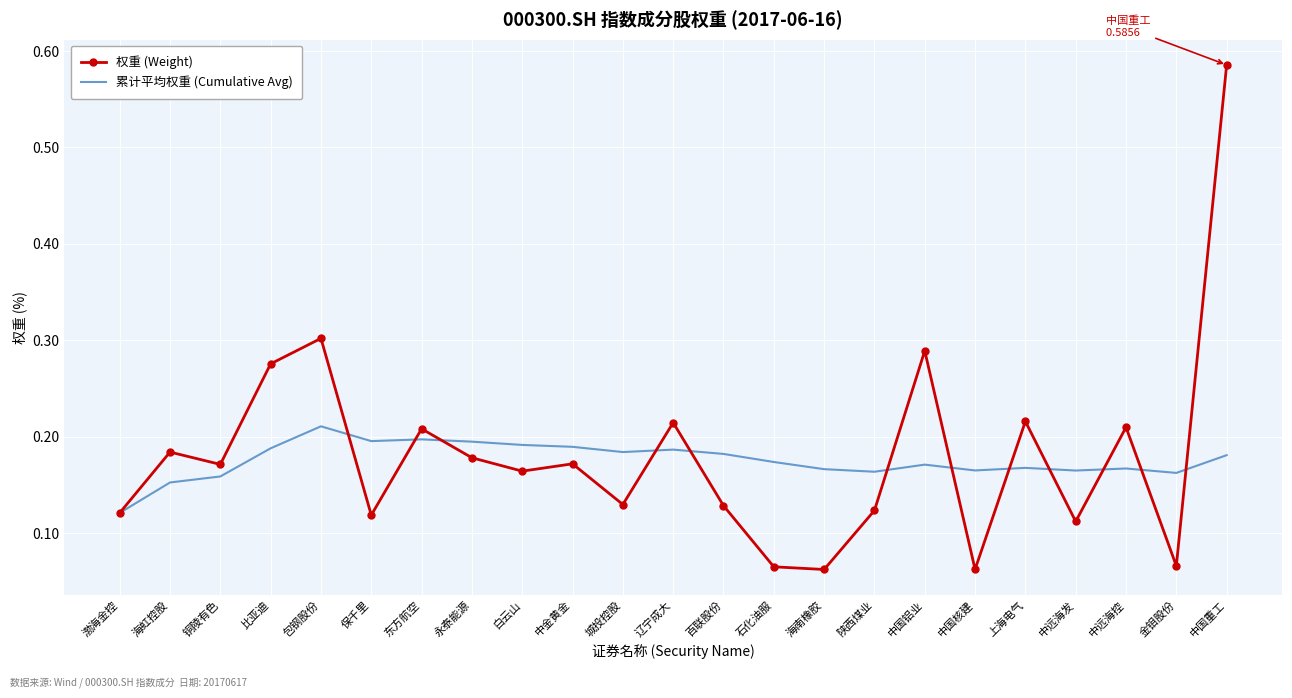

Is the value of 累计平均权重 (Cumulative Avg) at 上海电气 greater than the value of 权重 (Weight) at 陕西煤业?

Yes